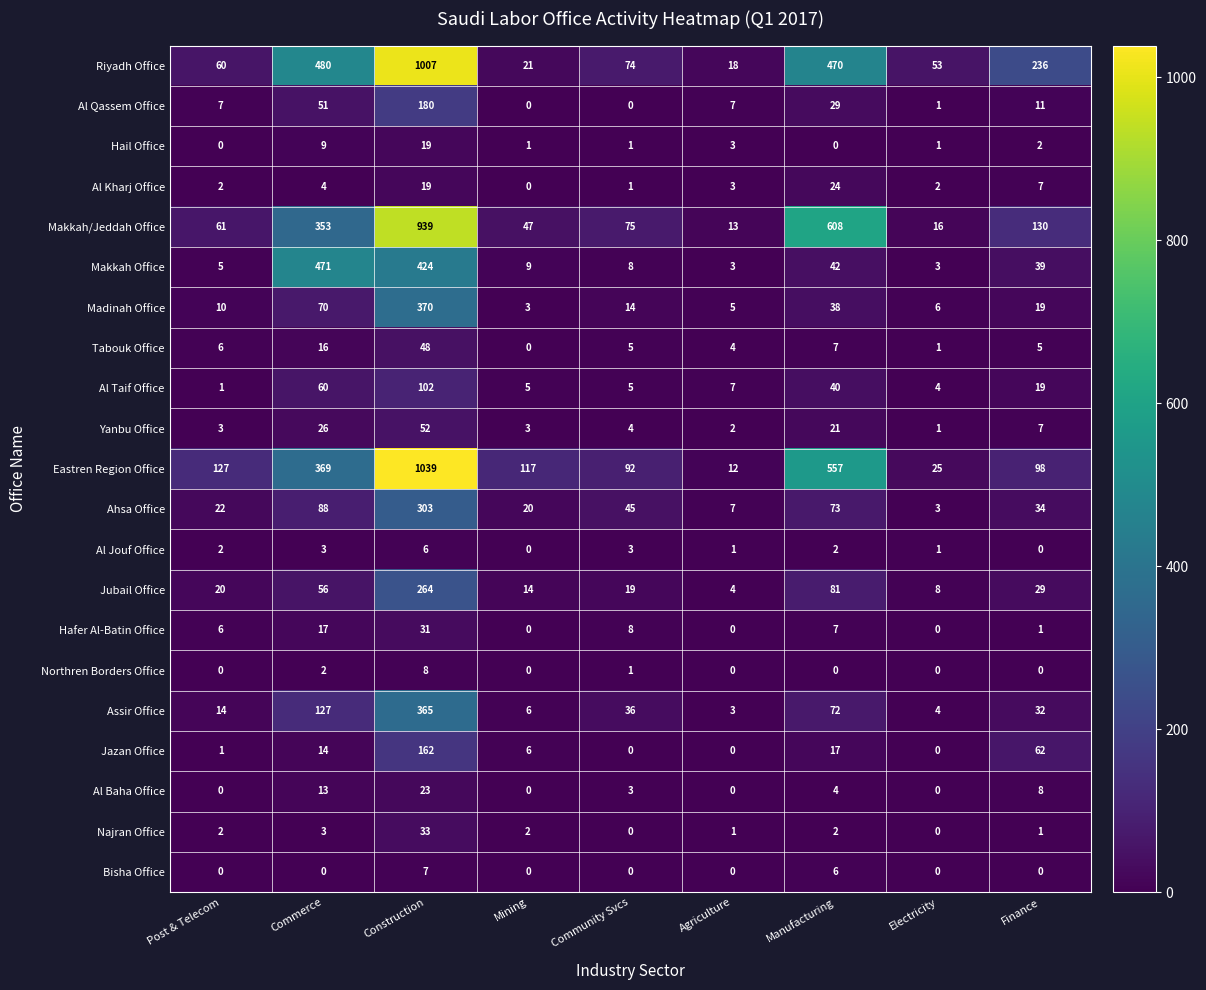

Is it true that Al Kharj Office equals 39 at Manufacturing?

False